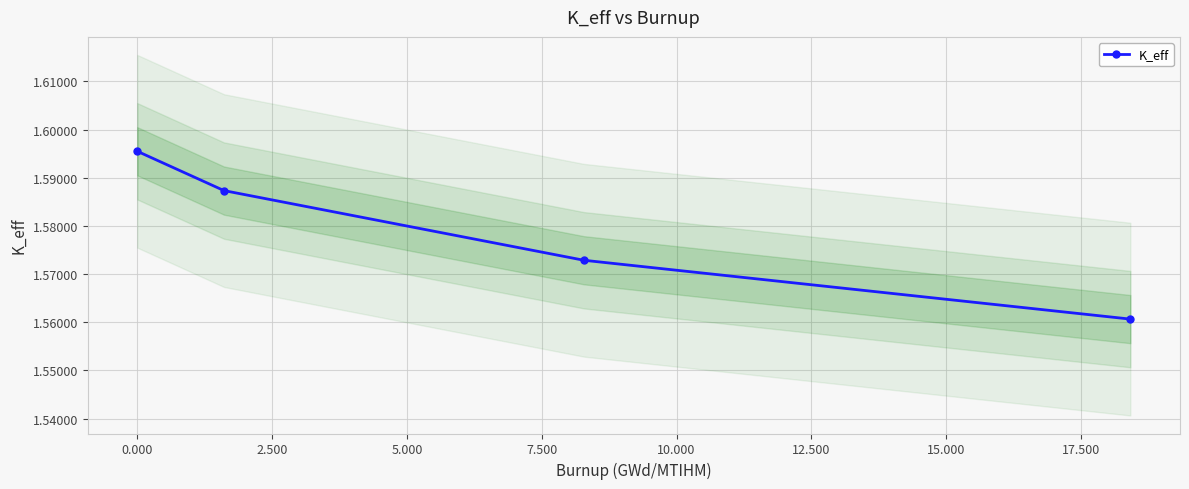

What is the value of the 1st point from the left?

1.6